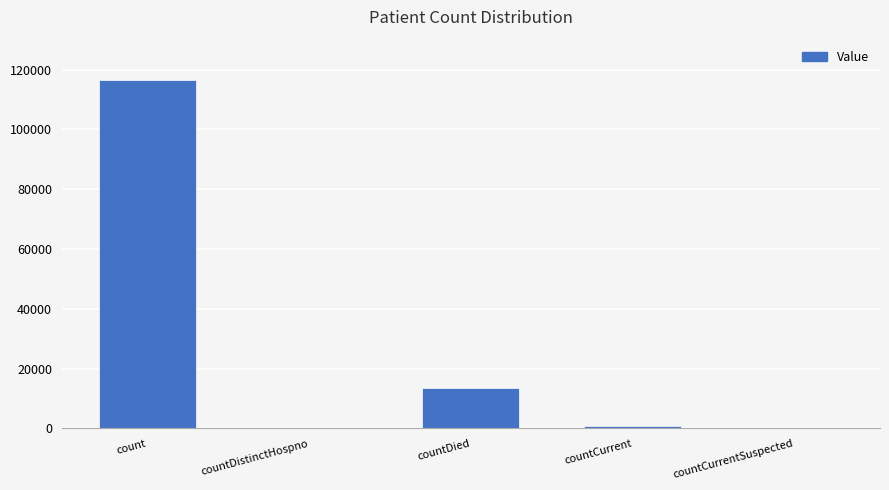

At which label is the value closest to 58298?

countDied